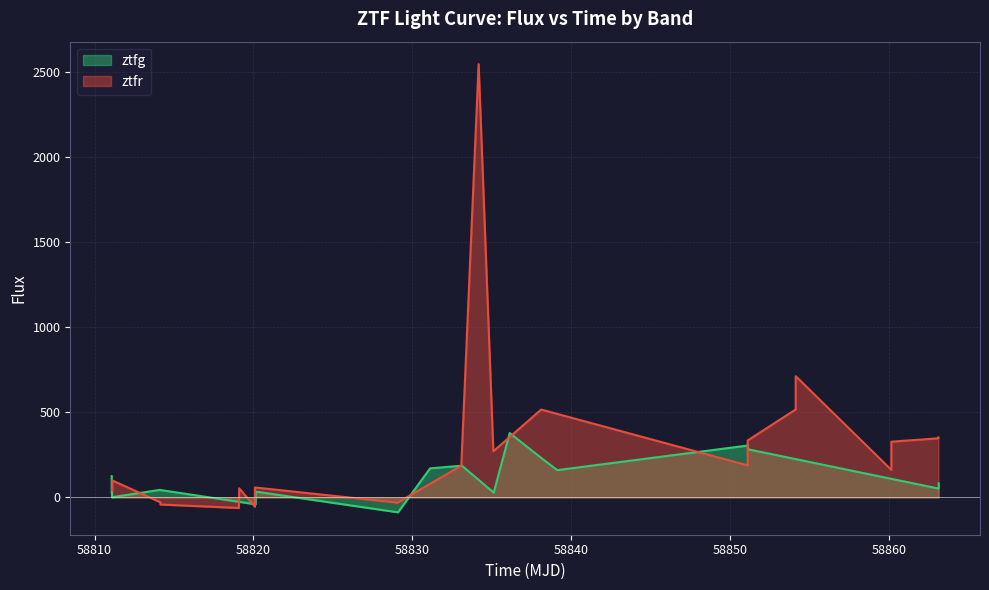

What is the maximum value for ztfr?

2546.8